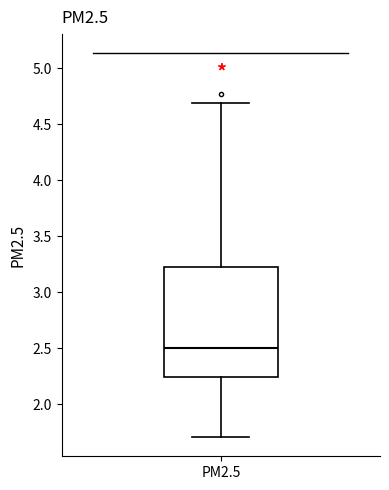

Read this box plot against the y-axis: the position of the median line, the range covered by the box, and the ends of both whiskers. The values are not printed on the chart, so give them approximately, as read against the axis.

median 2.50, box 2.25 to 3.25, whiskers 1.70 to 4.70